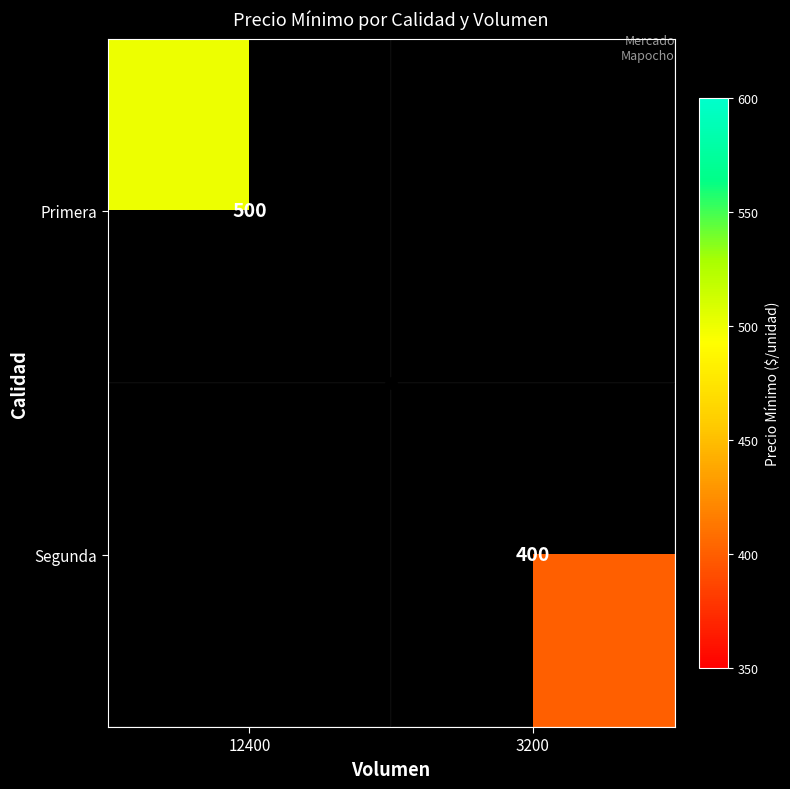

The Primera series shows 500 at 12400. True or false?

True